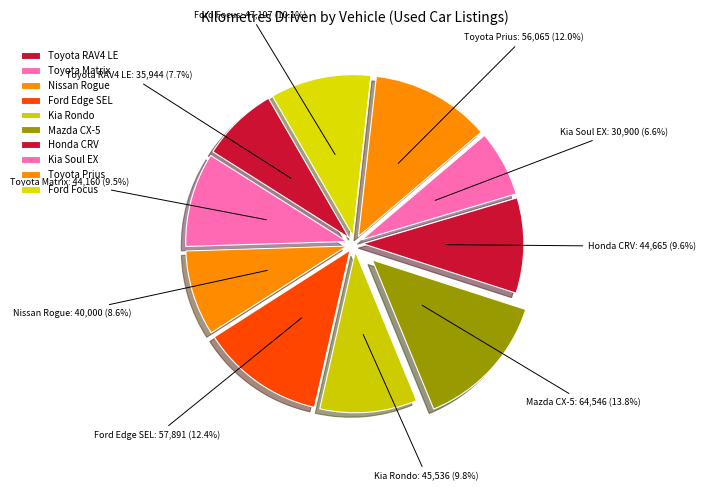

Which category has the biggest portion of the pie?

Mazda CX-5